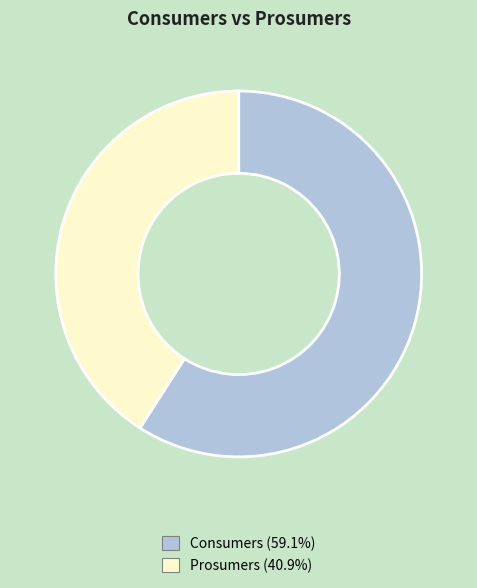

How many slices are in this pie chart?

2